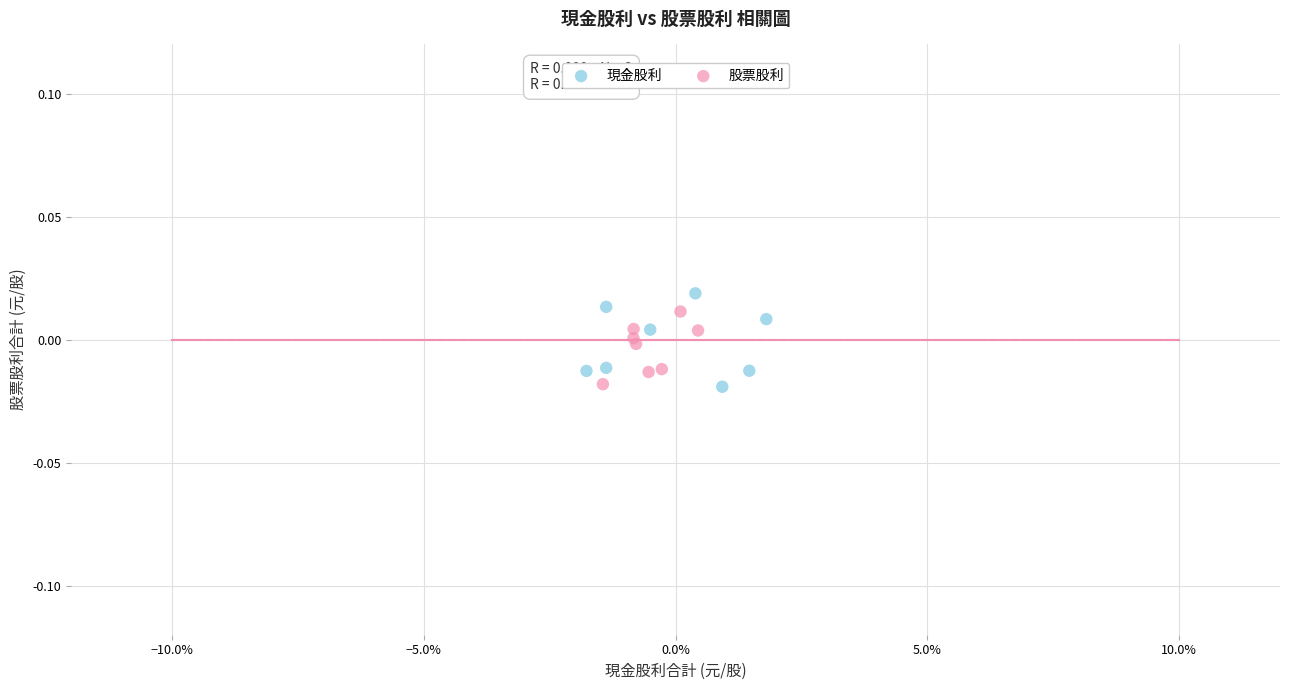

Which series contains the highest Y value?

現金股利